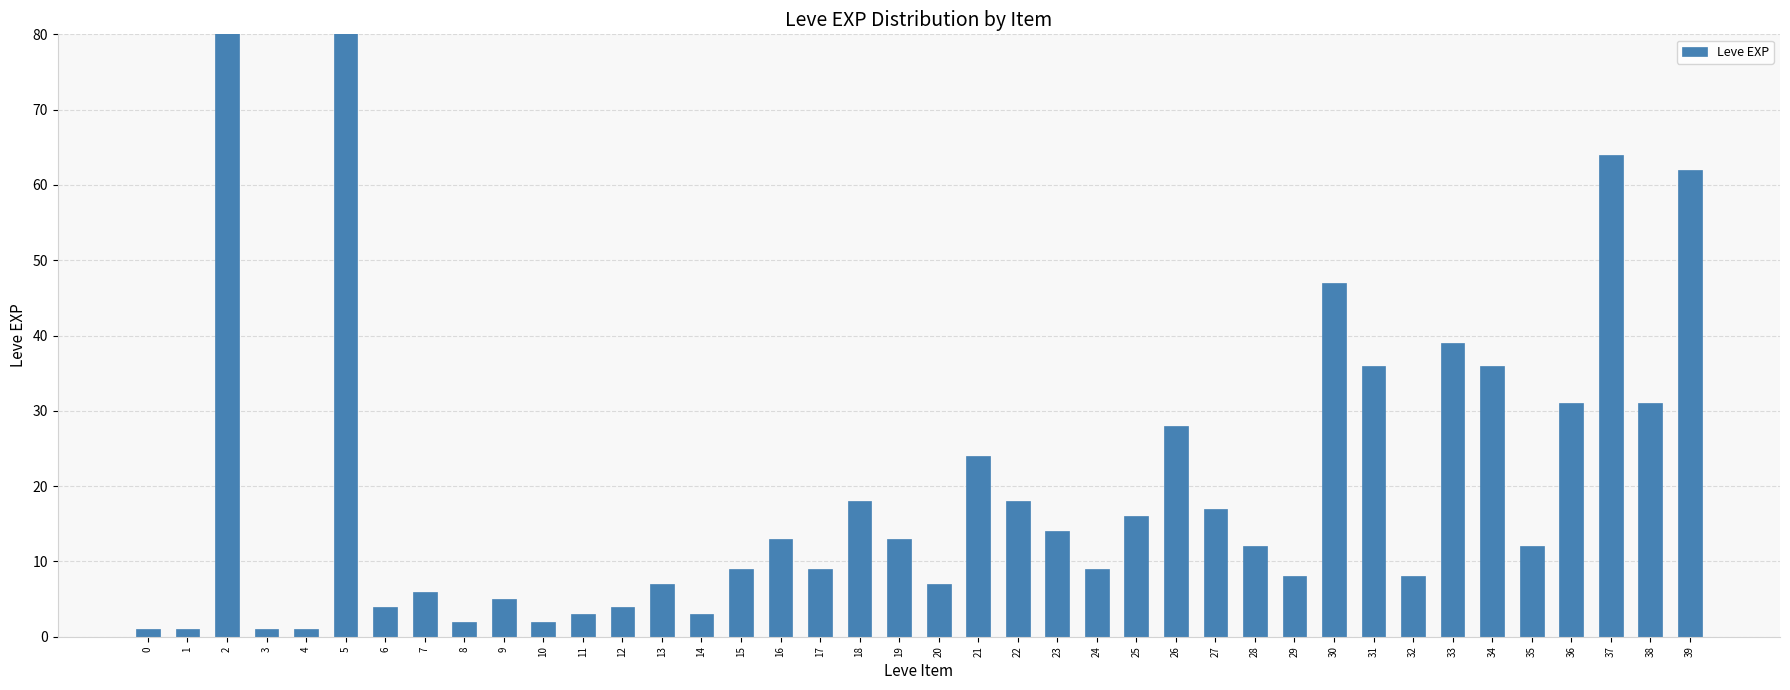

Does the chart contain stacked bars?

No